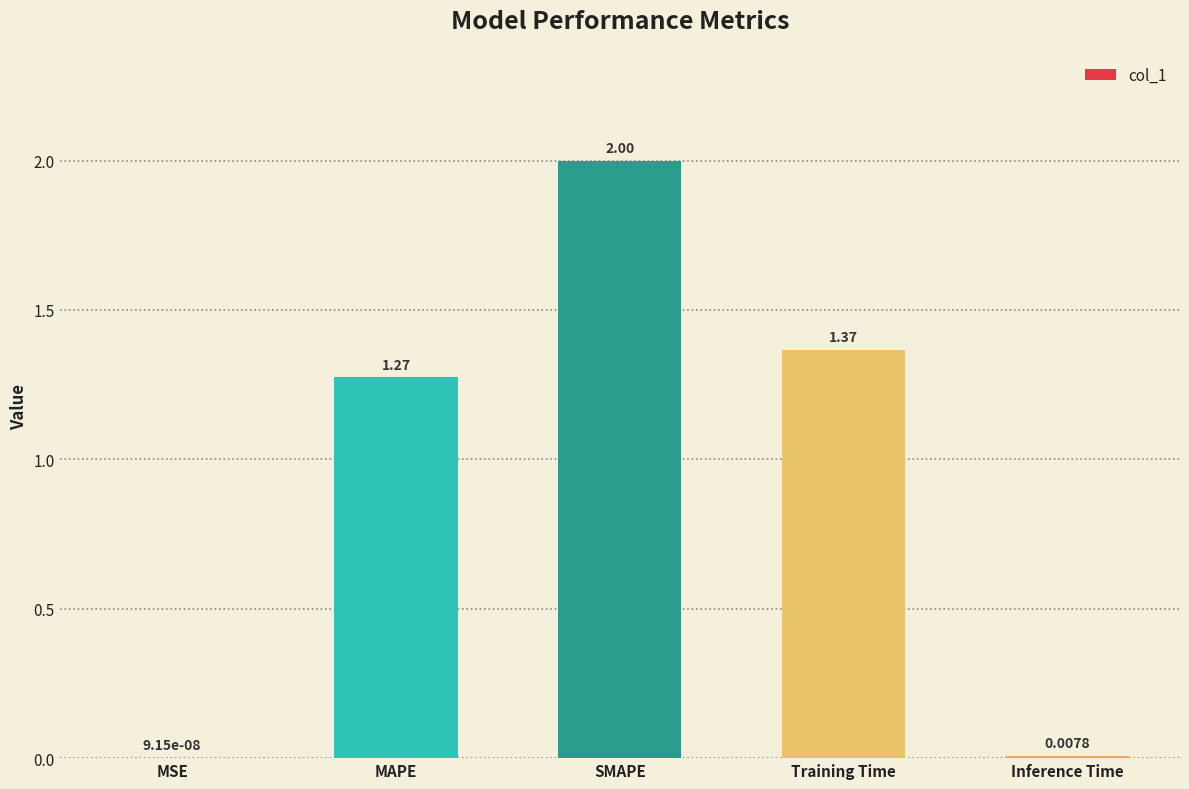

At which label does the data first exceed 1?

MAPE